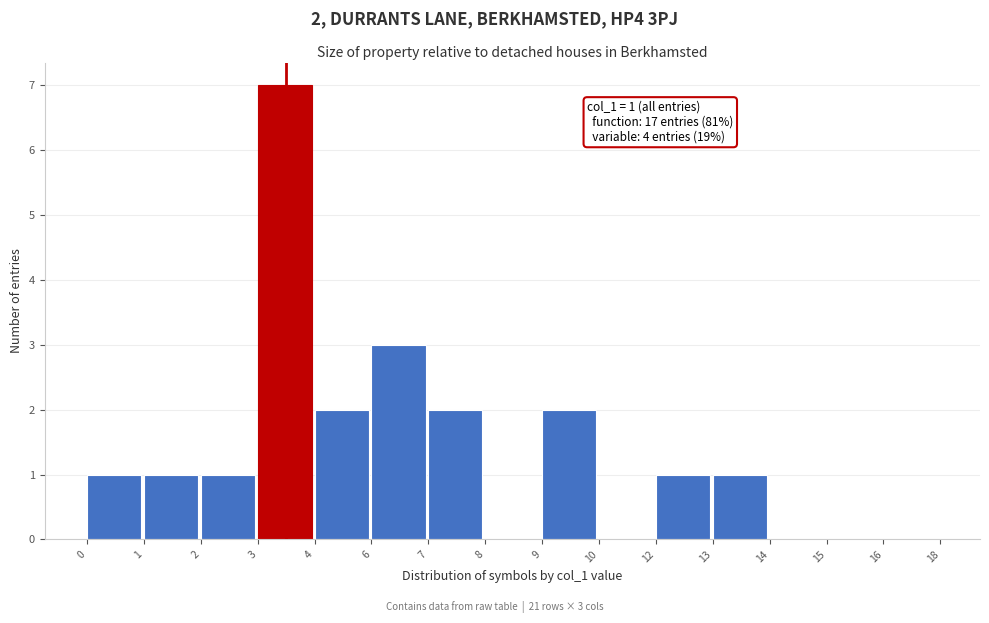

Reading left to right, transcribe all the data shown in this chart.

0=1	1=1	2=1	3=7	4=2	6=3	7=2	8=0	9=2	10=0	12=1	13=1	14=0	15=0	16=0